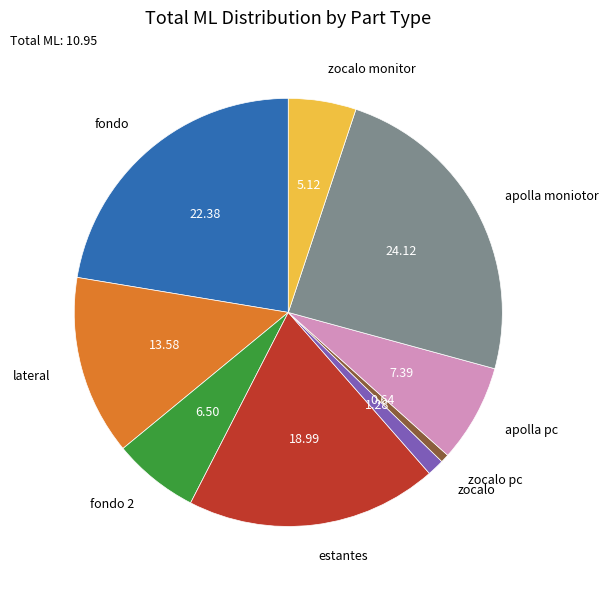

Combined, do zocalo monitor and lateral account for over 50%?

No